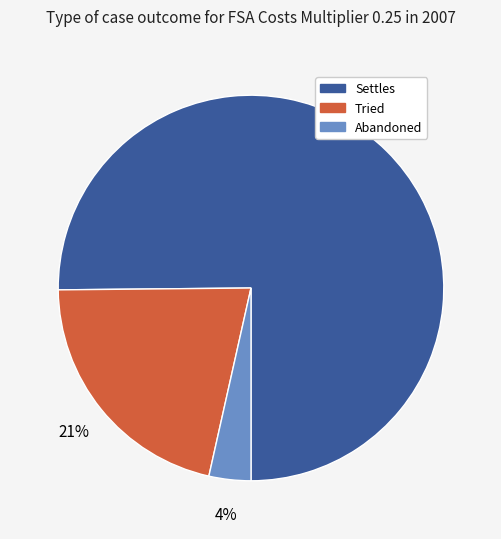

How many segments does this pie chart have?

3